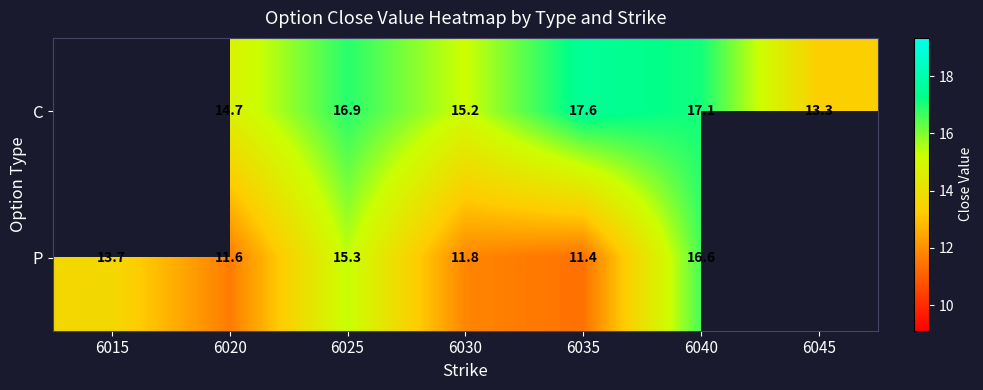

Which category has the lowest value across all series?

6035